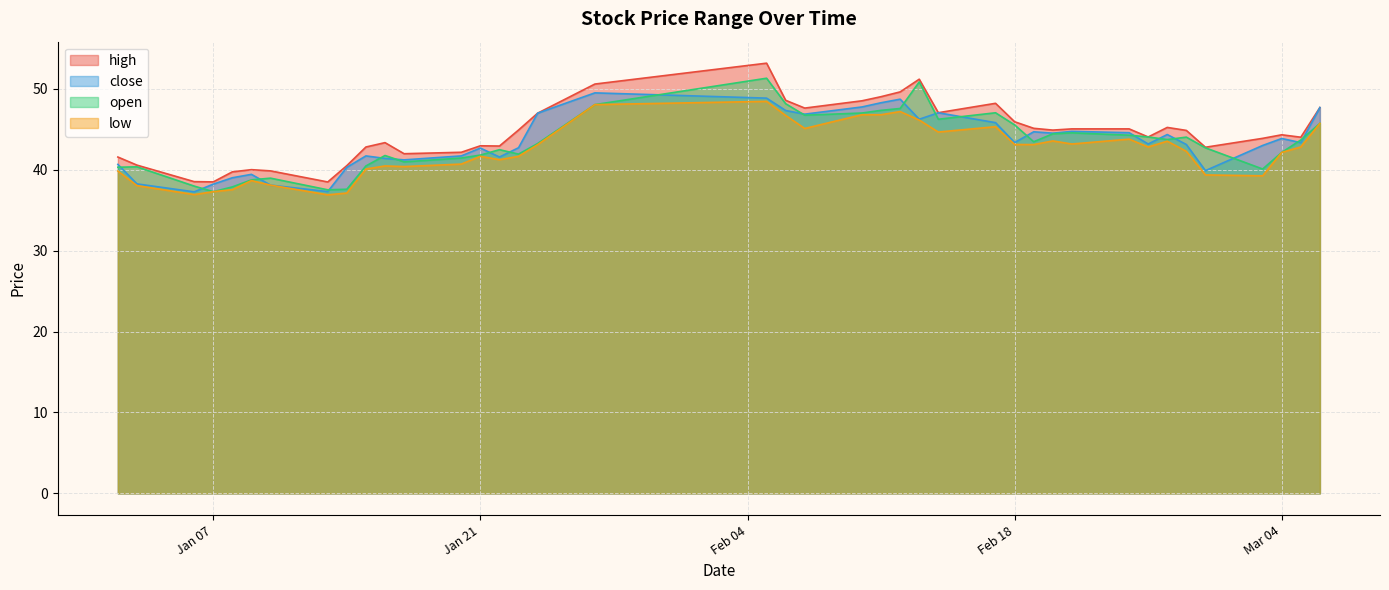

At 2025-01-14, list the series in order from largest to smallest.

high, close, open, low